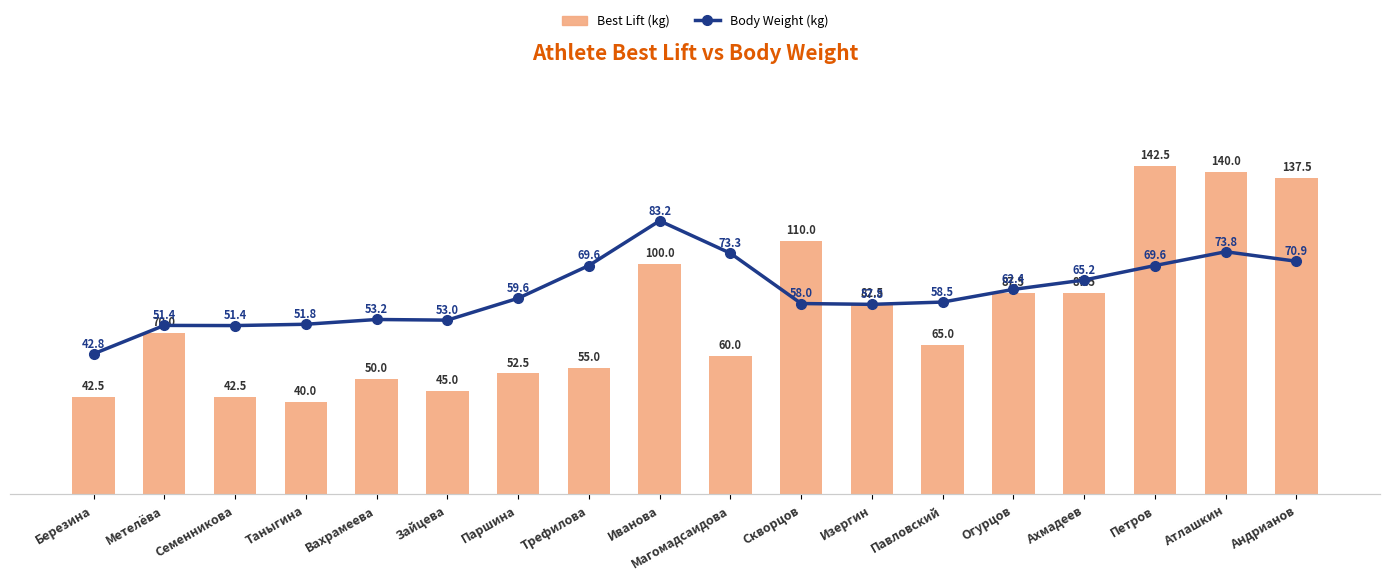

What is the label of the 7th bar from the left?

Паршина